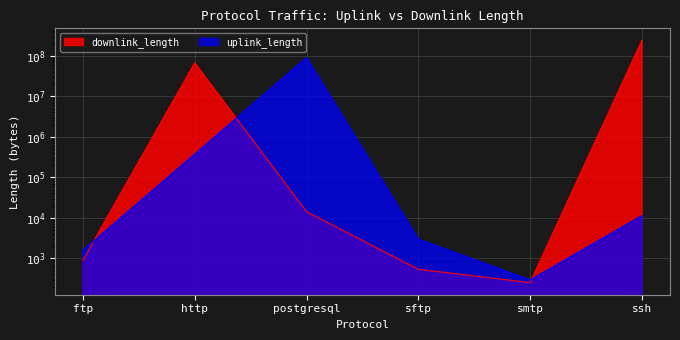

Reading right to left, what are all the values shown in this chart?

uplink_length: 11291	291	2953	90011372	370369	1583
downlink_length: 240006100	252	537	14165	66444501	900